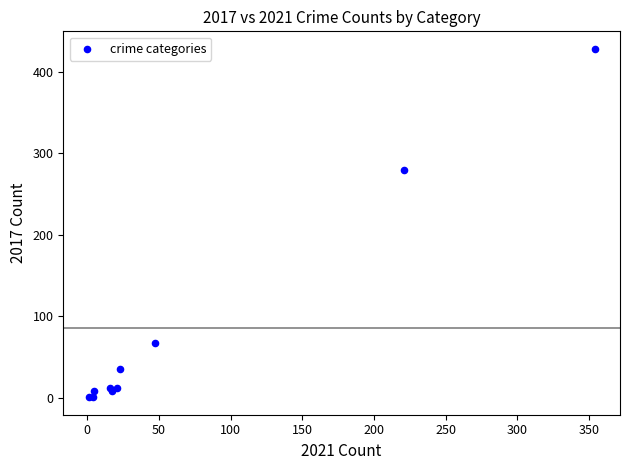

What Y value in the scatter plot is closest to 214?

280